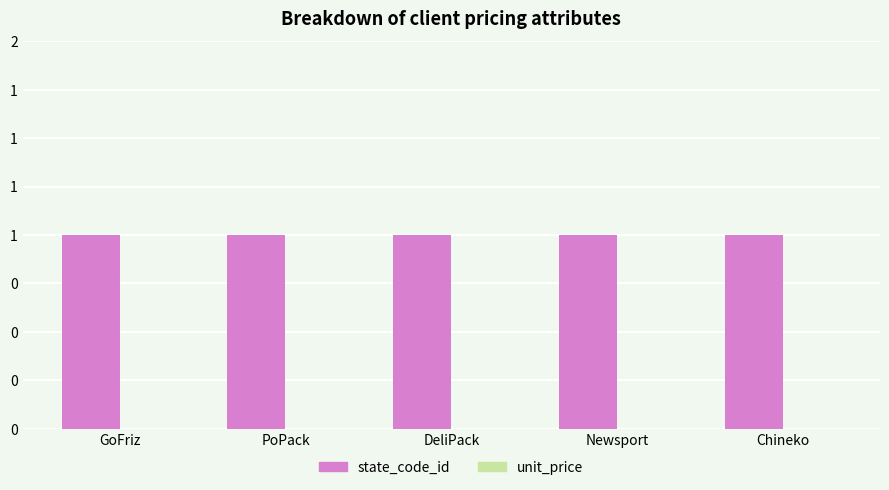

What is the sum of all state_code_id values?

5